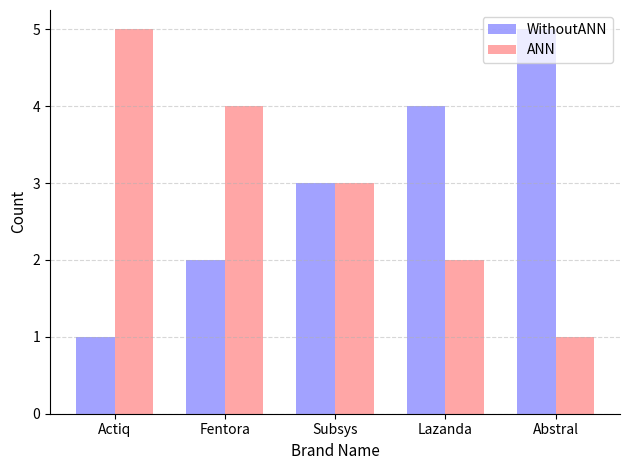

Where is WithoutANN nearest to the value 3?

Subsys